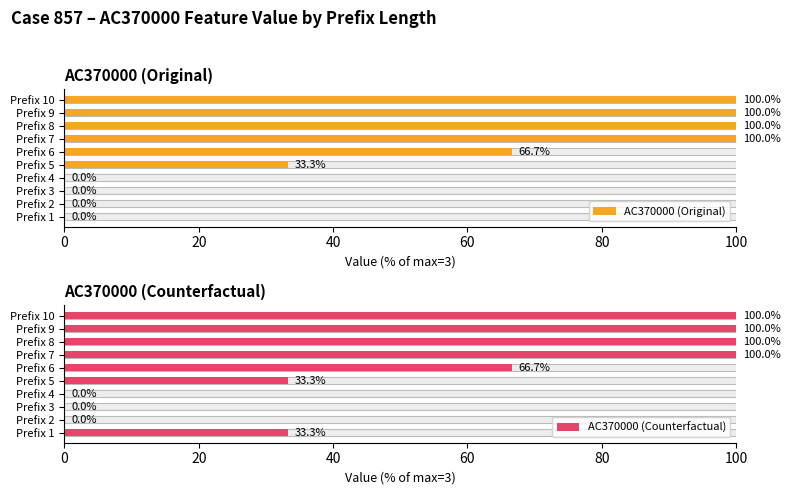

What are all the series names shown in the legend?

AC370000 (Original), AC370000 (Counterfactual)